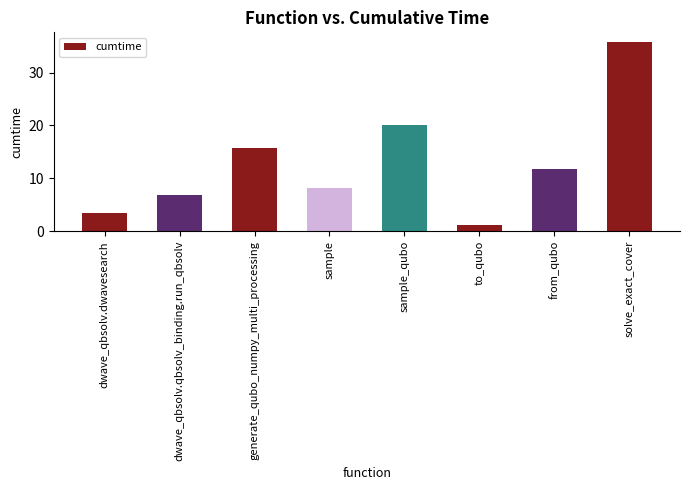

What is the smallest value displayed?

1.3